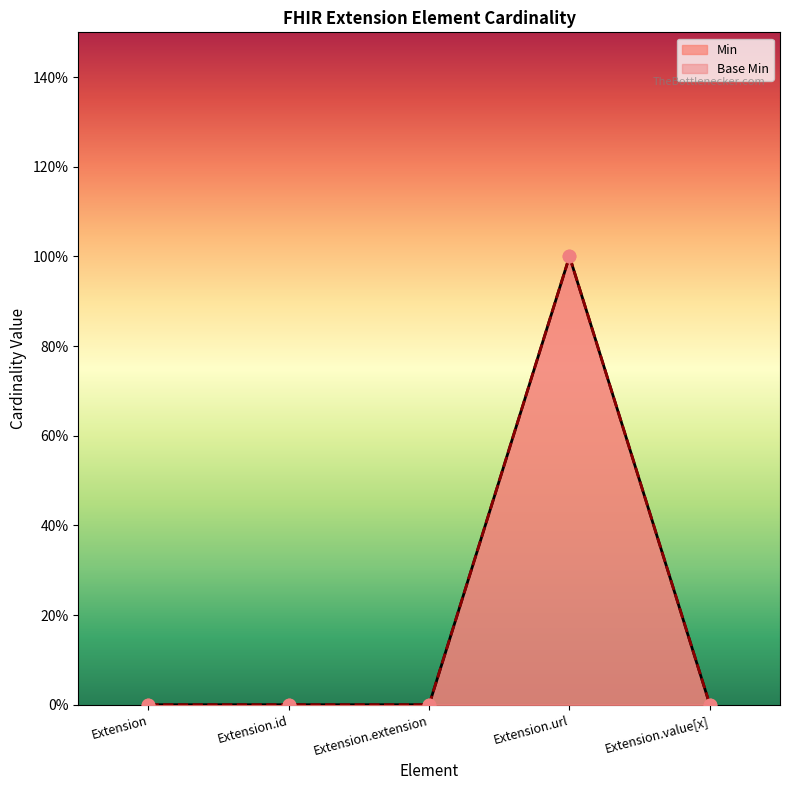

At how many categories does at least one series exceed 0?

1